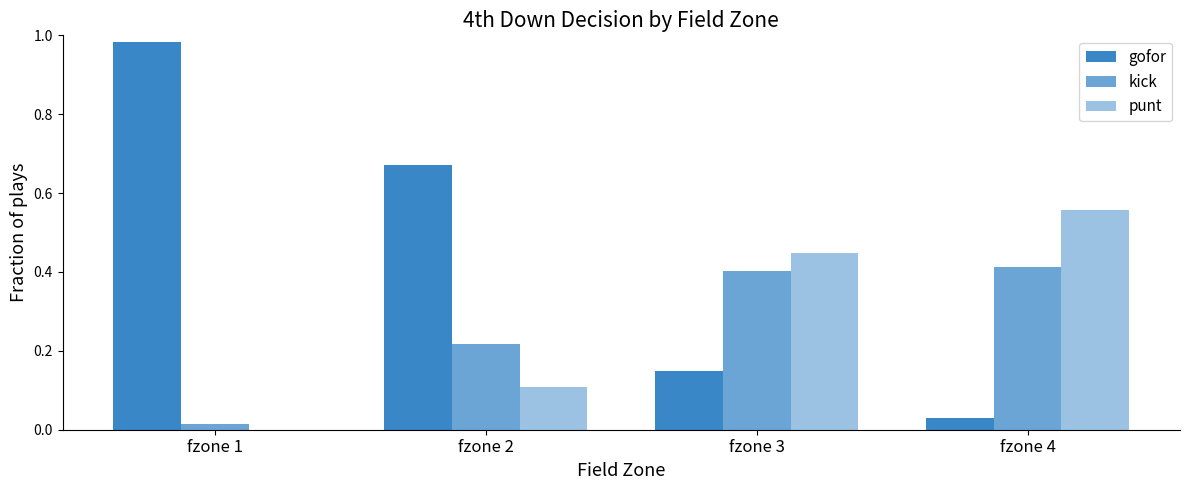

How many categories are shown in the chart?

4